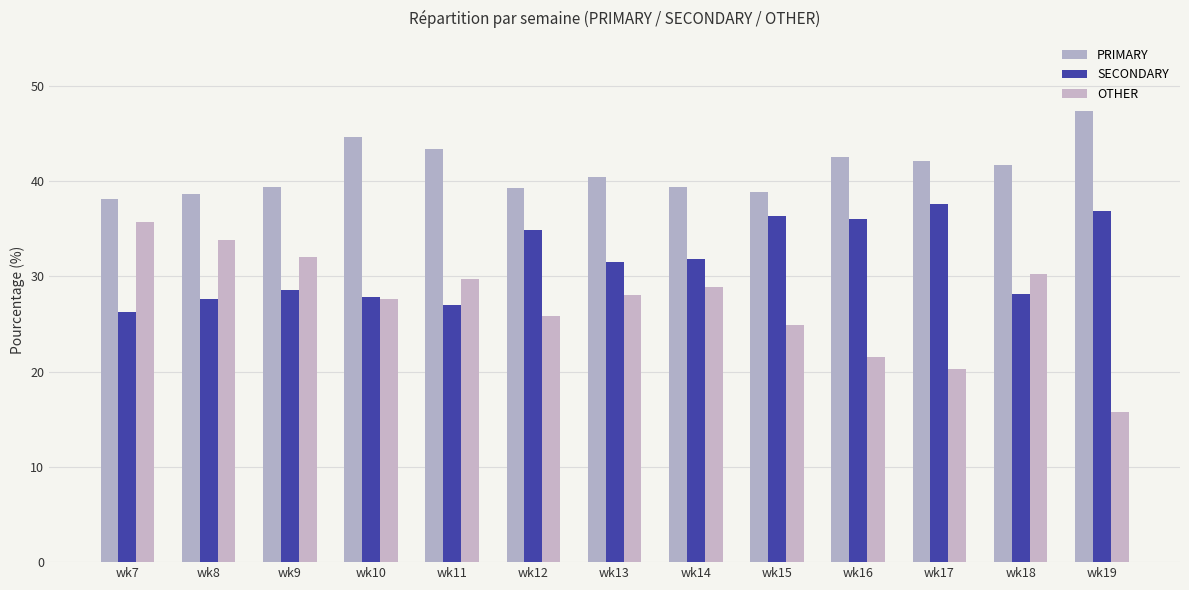

Does the chart contain stacked bars?

No